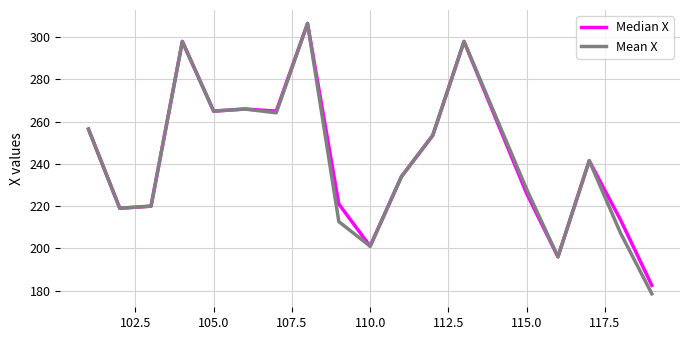

Which series has the largest range (max minus min)?

Mean X